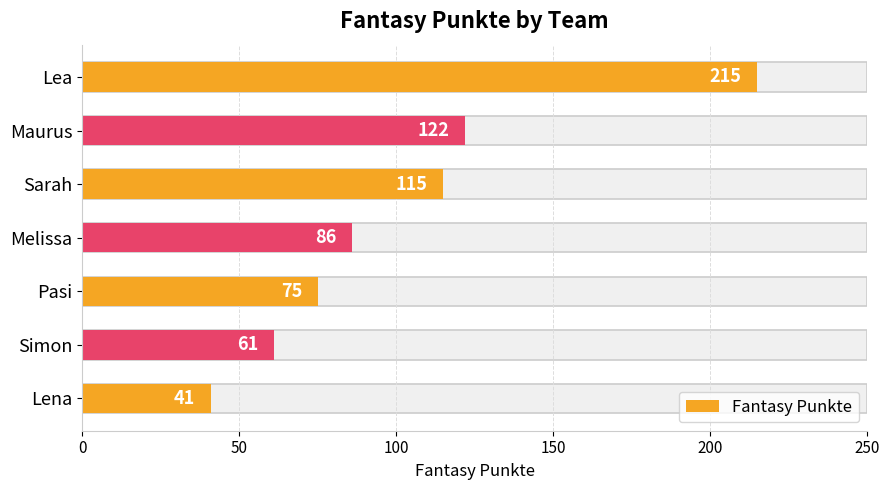

What is the difference between the maximum and second lowest values?

154